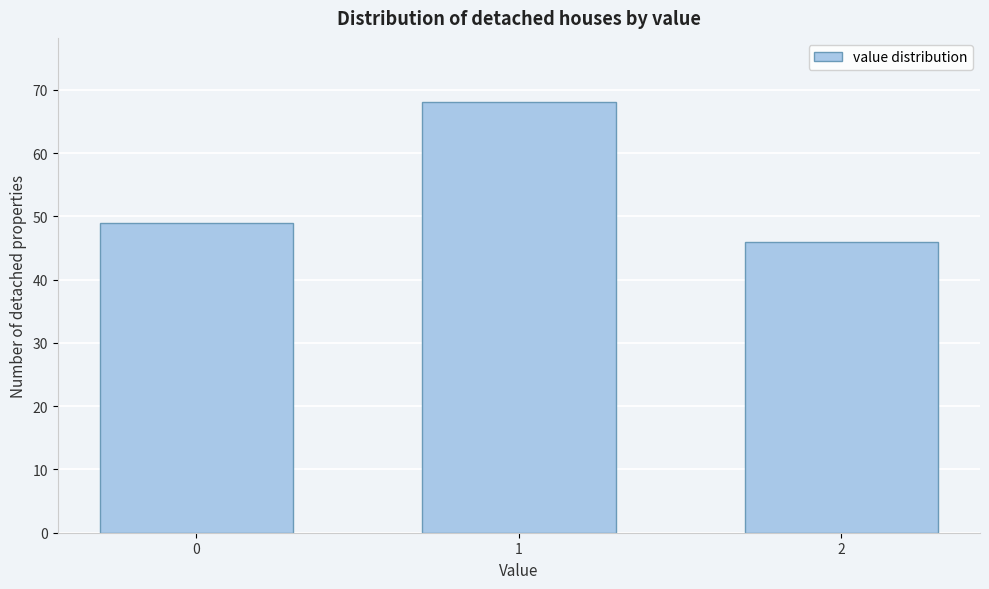

Reading left to right, what are all the values shown in this chart?

49	68	46